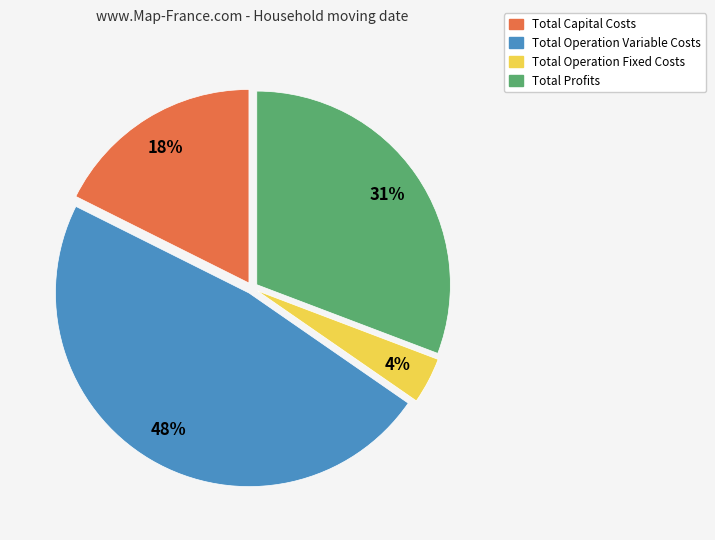

Which slice is the smallest?

Total Operation Fixed Costs